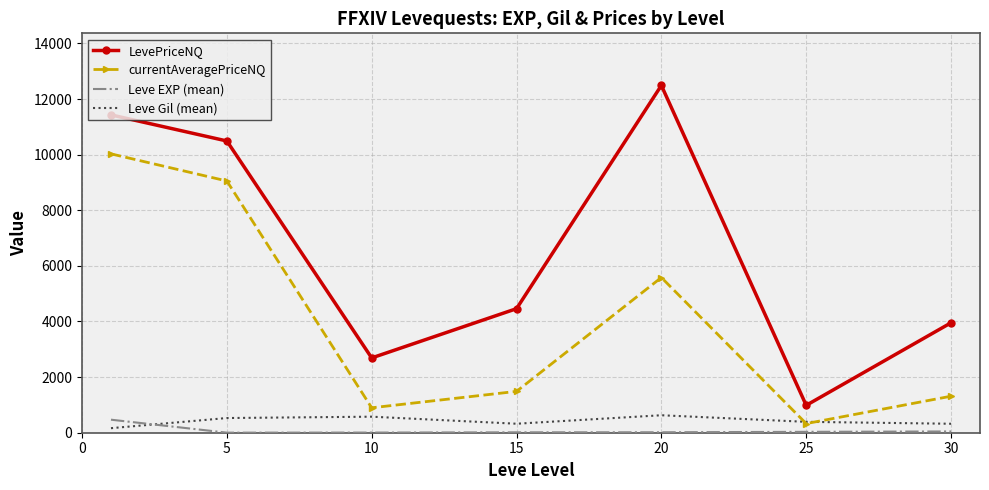

What is the greatest value displayed?

12489.5